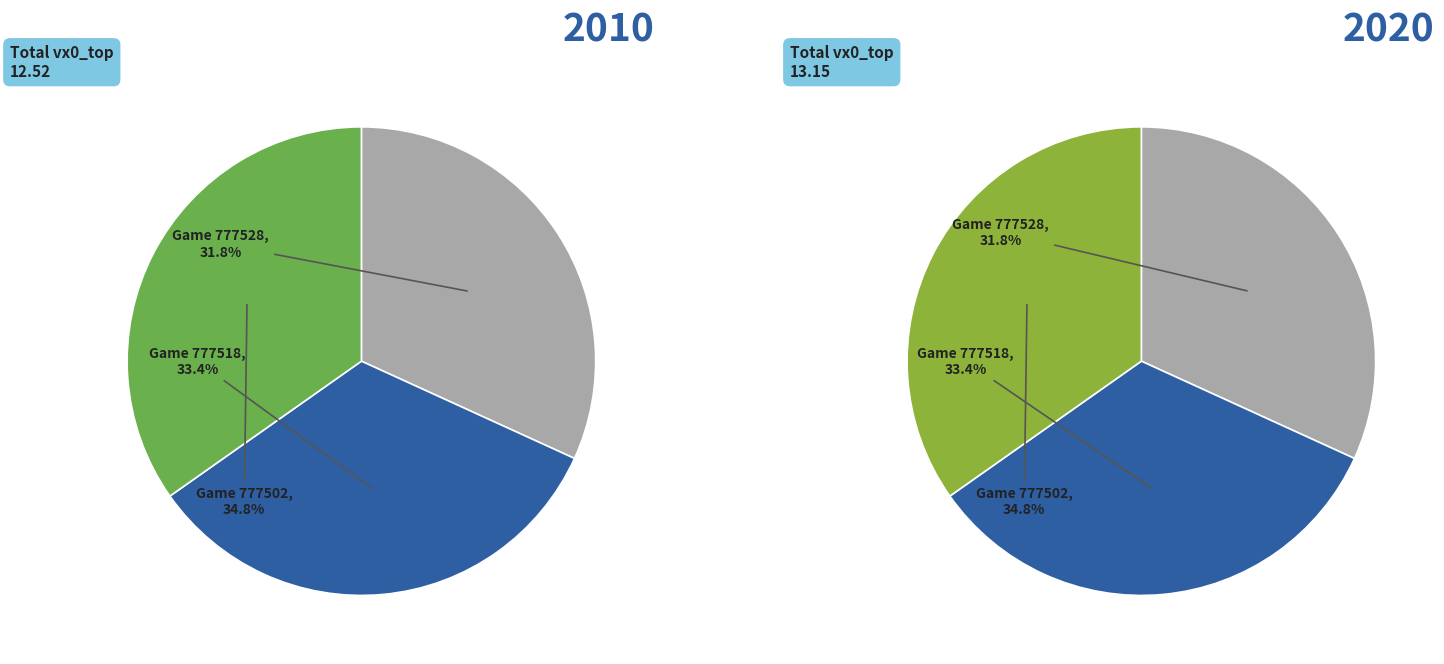

What percentage do 777502 and 777528 together represent?

66.6%